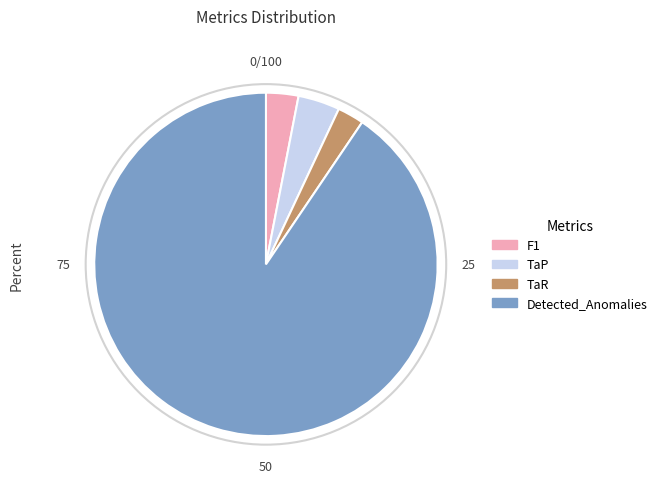

Is there any slice that represents more than half of the pie?

Yes